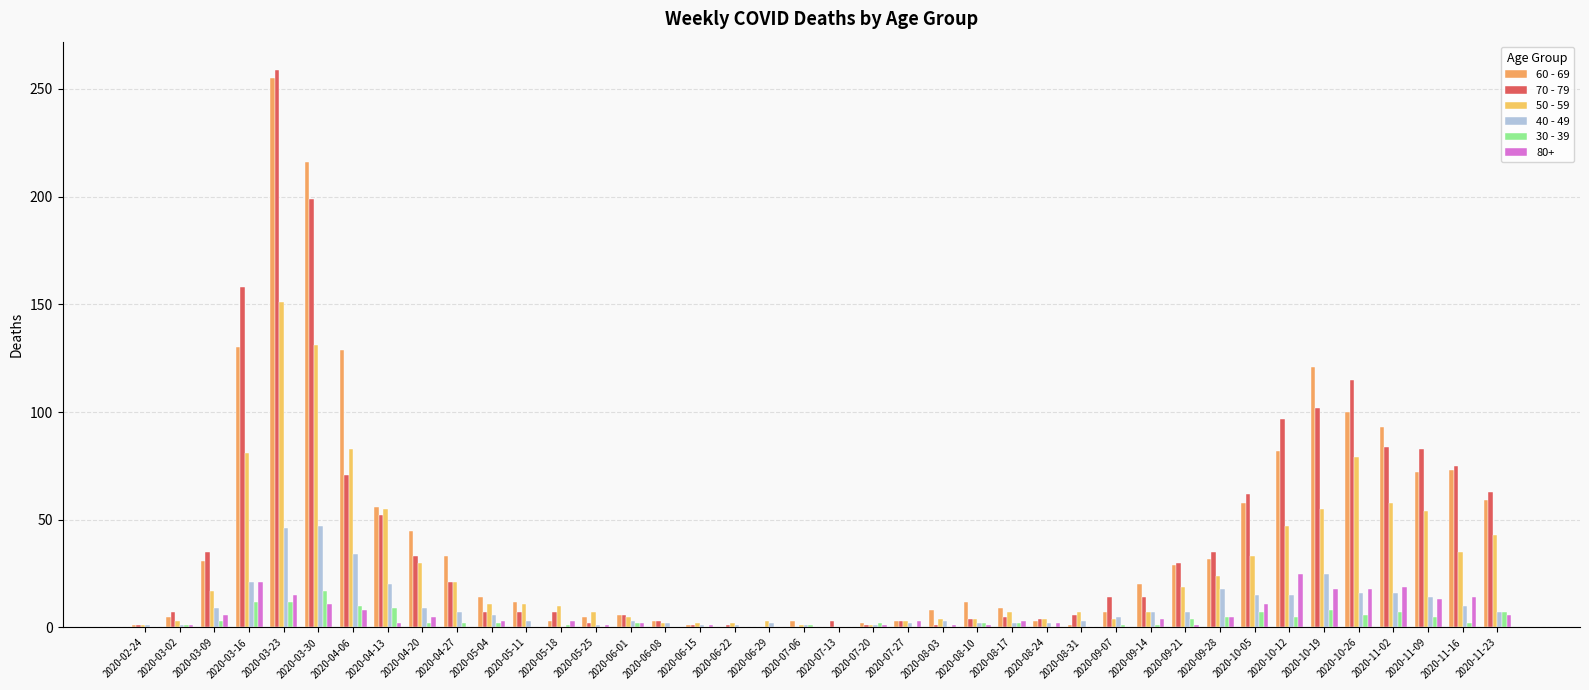

Which series changed the most between 2020-09-28 and 2020-11-16?

60 - 69